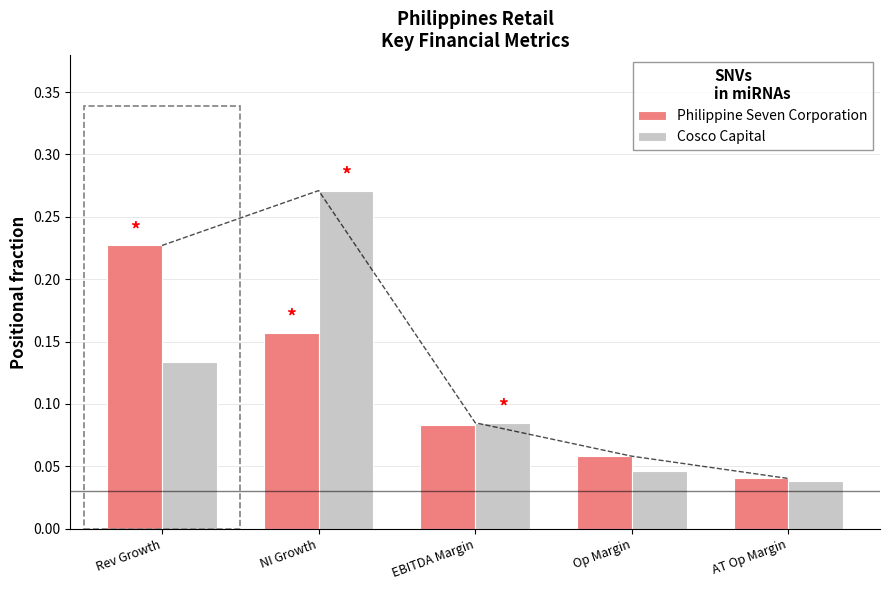

What is the label of the 1st bar from the right?

AT Op Margin